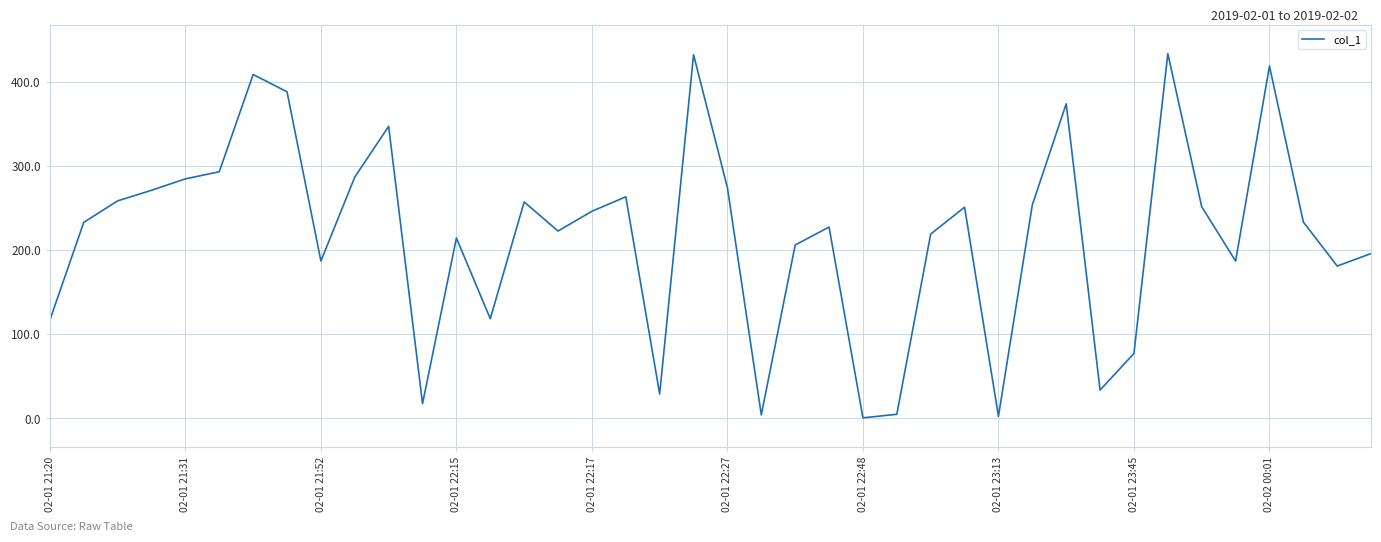

What is the difference between the maximum and minimum values?

433.0